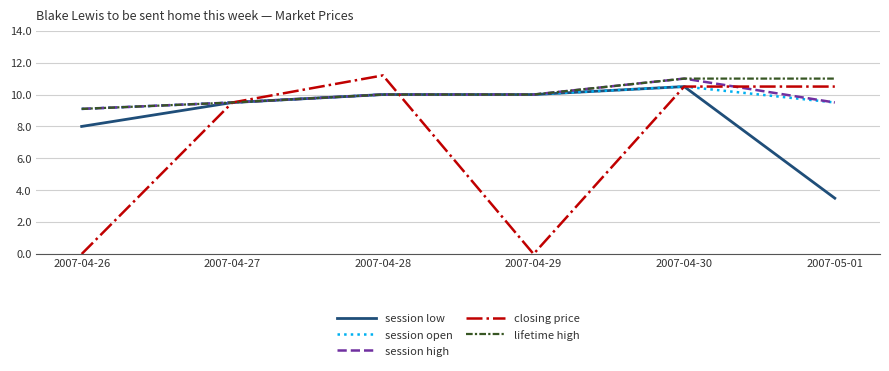

What is the difference between the session high values at 2007-04-28 and 2007-04-26?

0.9